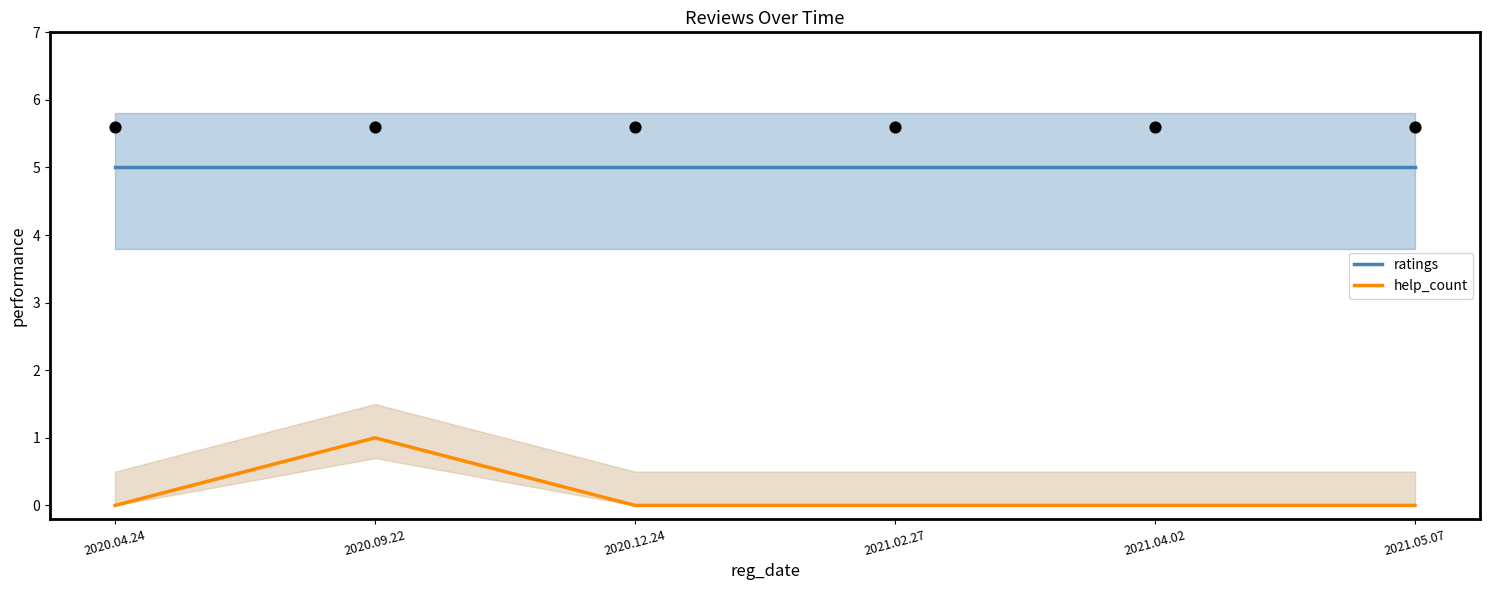

At how many categories does at least one series exceed 4?

6